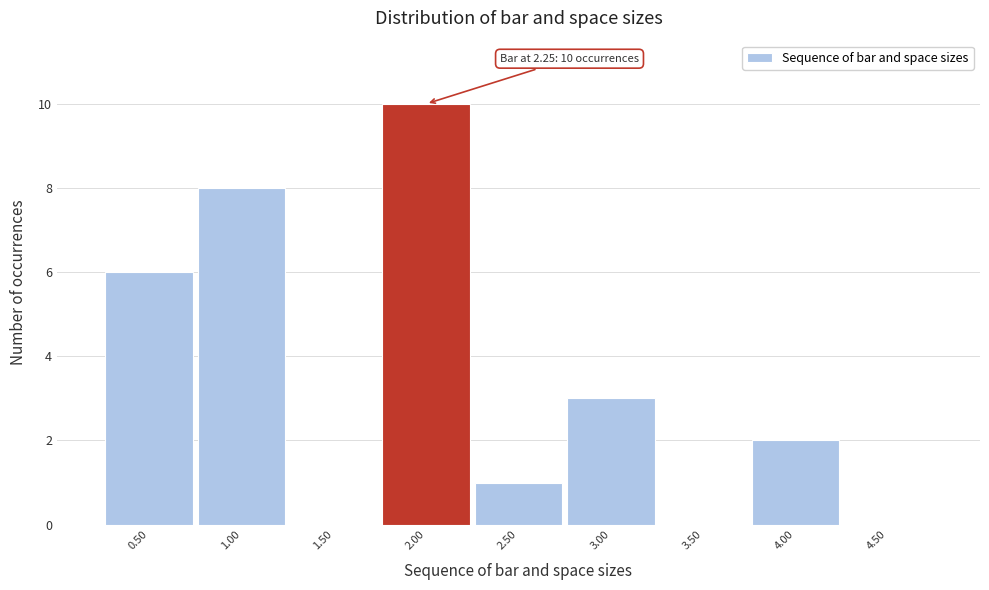

Reading left to right, what are all the values shown in this chart?

0.50=6	1.00=8	1.50=0	2.00=10	2.50=1	3.00=3	3.50=0	4.00=2	4.50=0